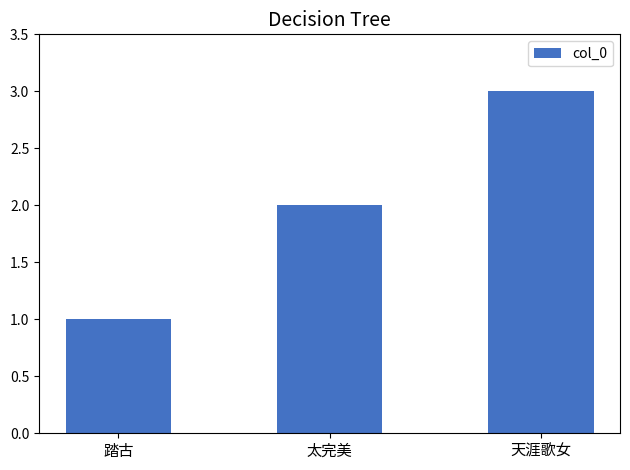

The value at 踏古 is 1. True or false?

True